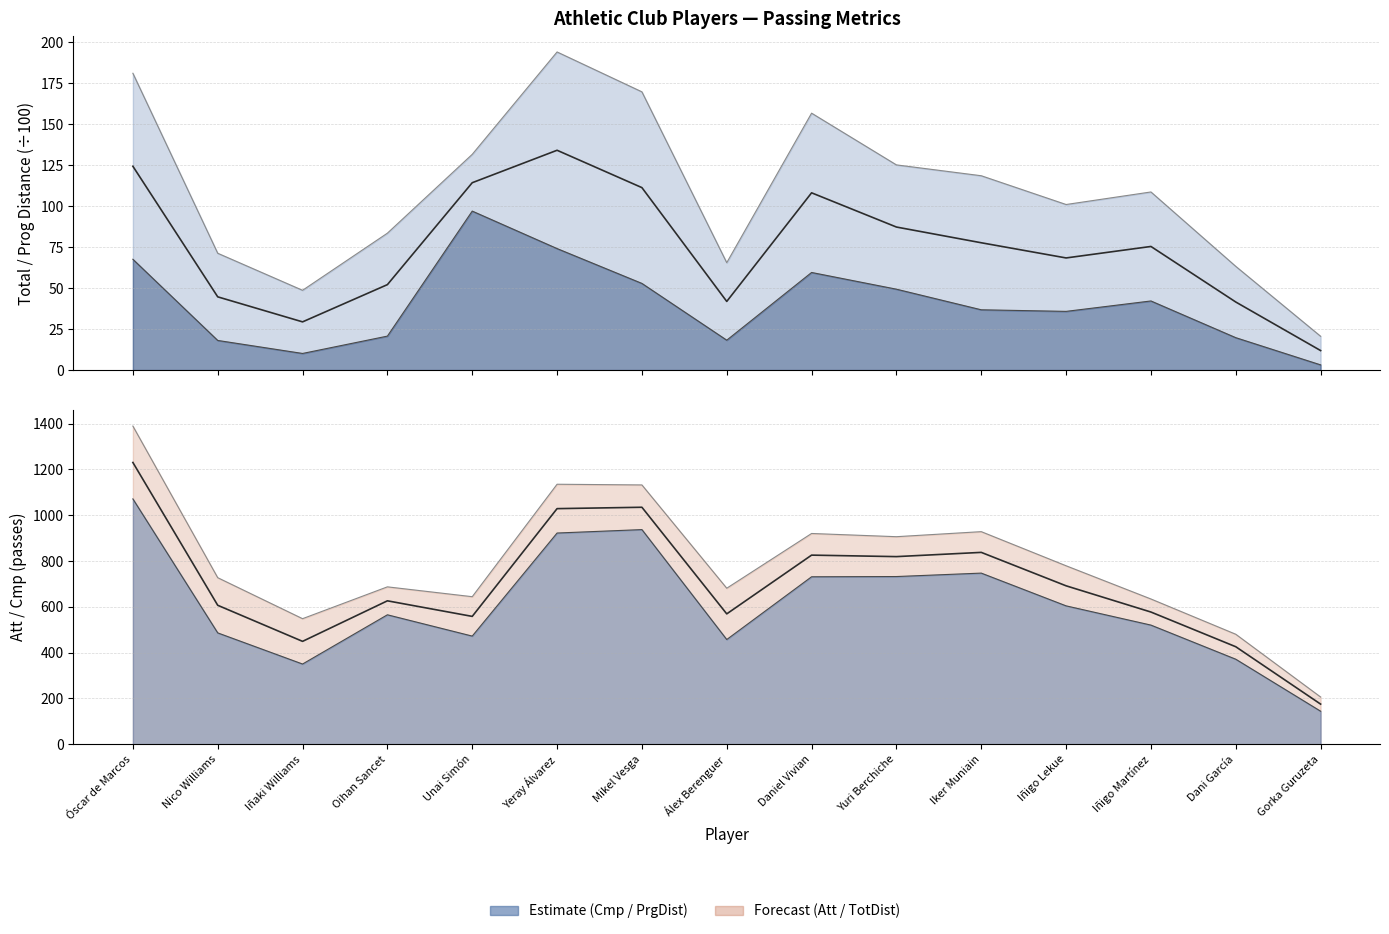

What position from the left is Nico Williams?

2